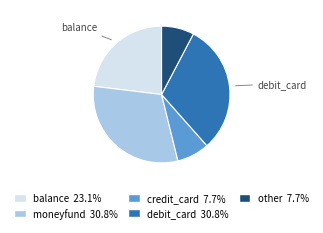

Between balance and other, which is larger?

balance